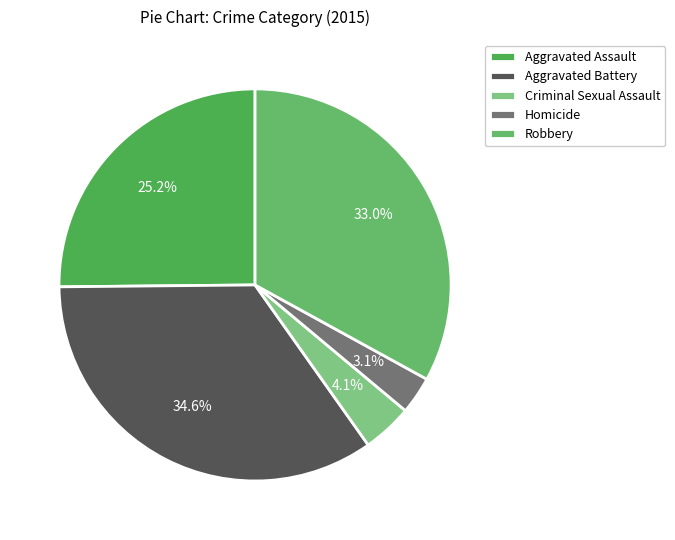

True or false: Aggravated Battery accounts for 35% of the total.

True